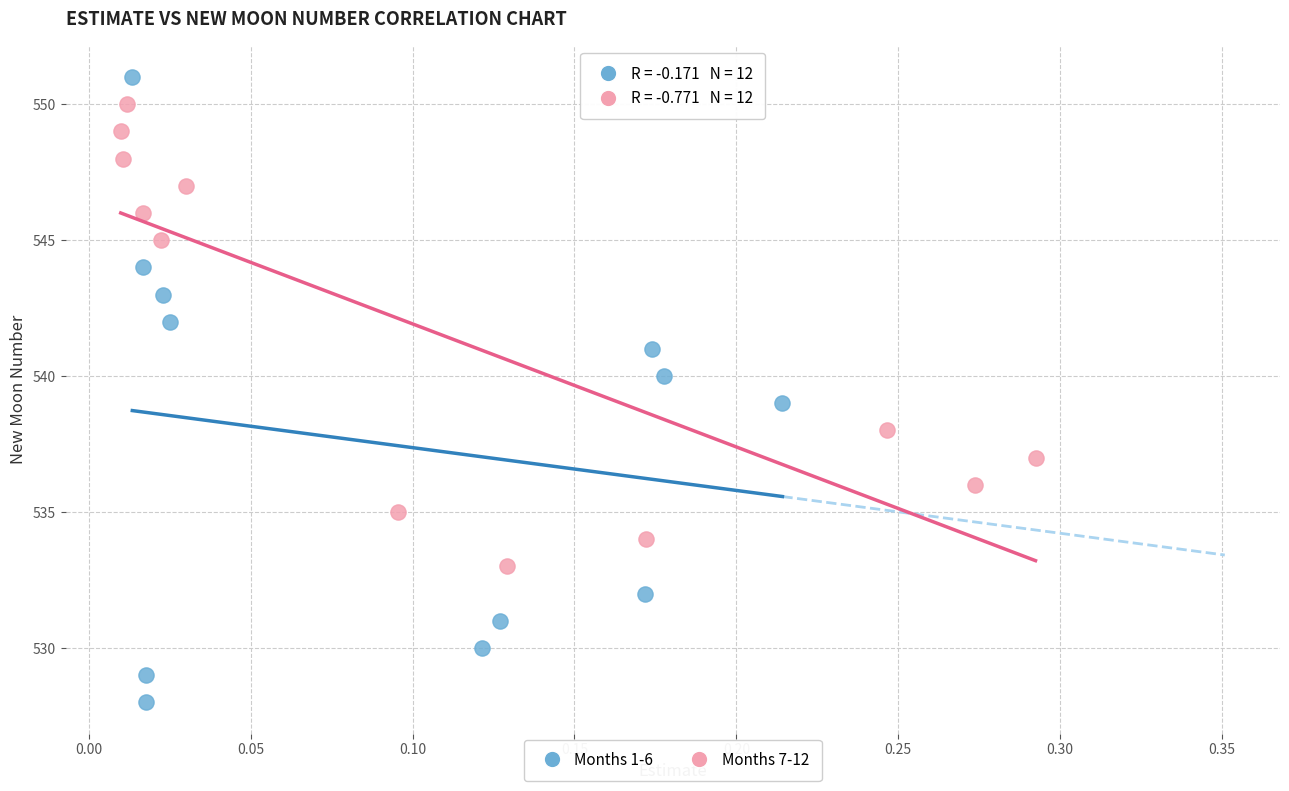

Which series has the widest spread of Y values?

Months 1-6